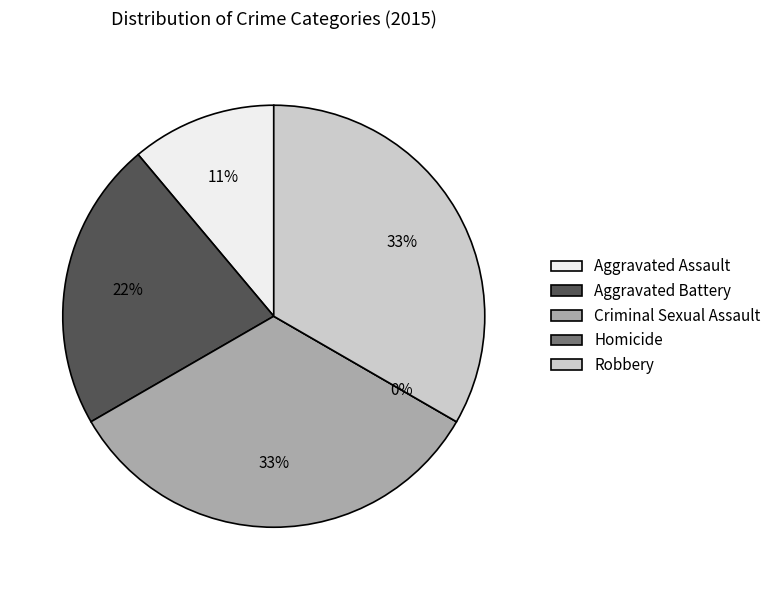

Which slice is the largest?

Criminal Sexual Assault